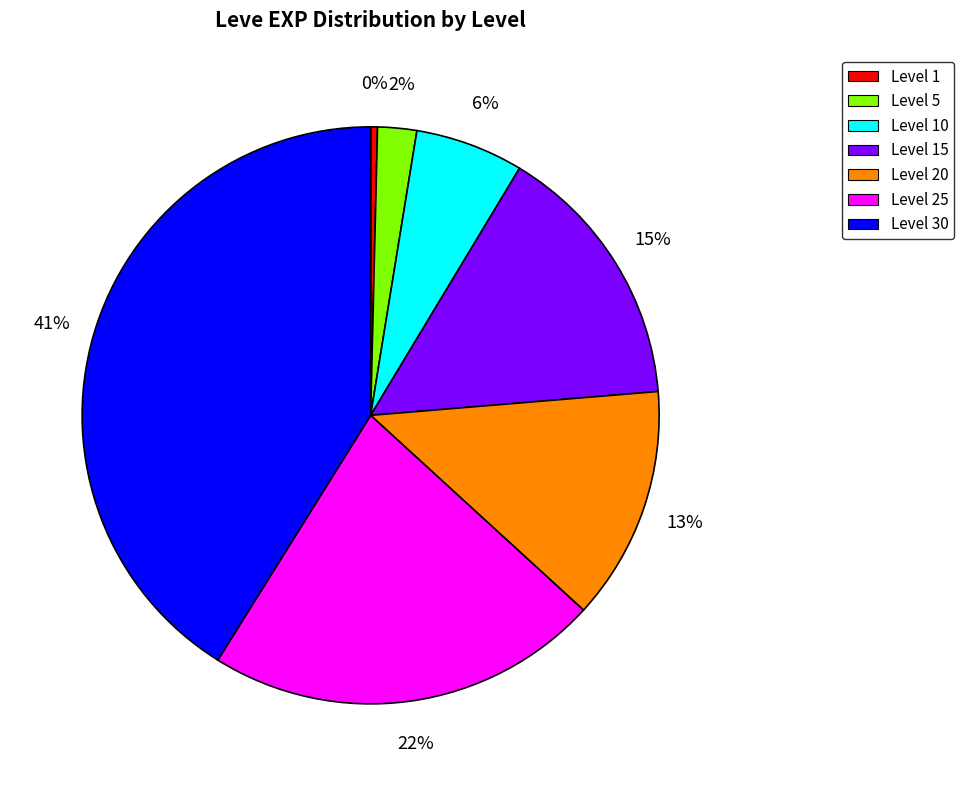

To the nearest percent, what portion does Level 25 represent?

22%